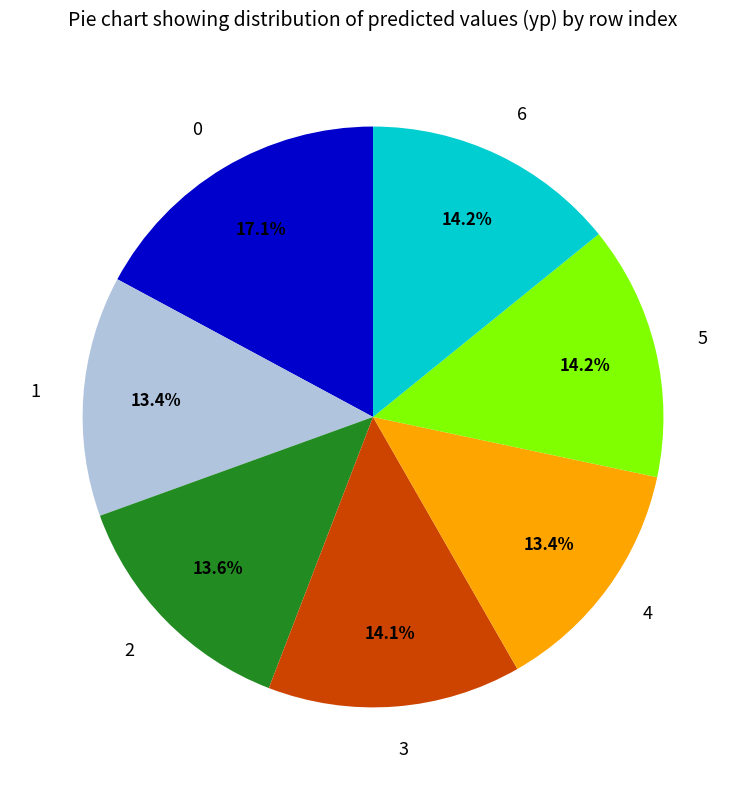

Approximately how many times larger is the value at 1 compared to 5?

0.9